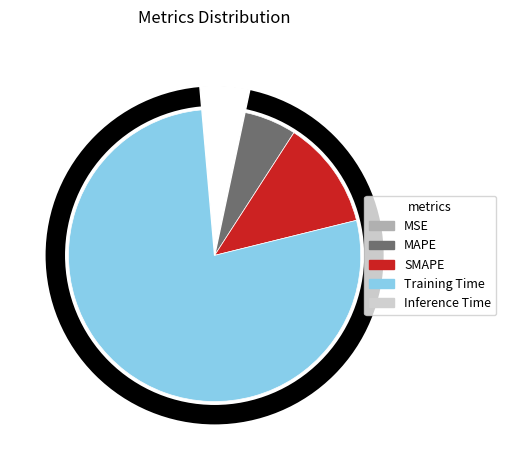

Is there any slice that represents more than half of the pie?

Yes